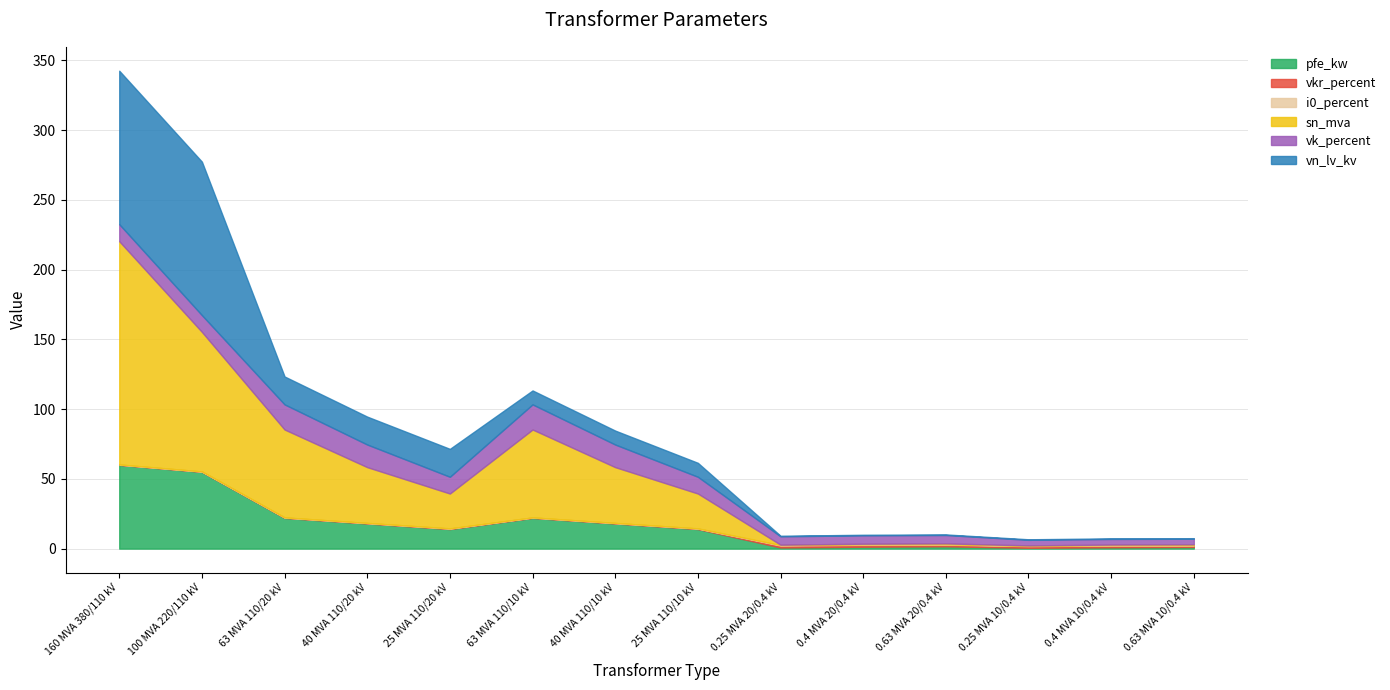

What is the lowest value of the sn_mva series?

0.2